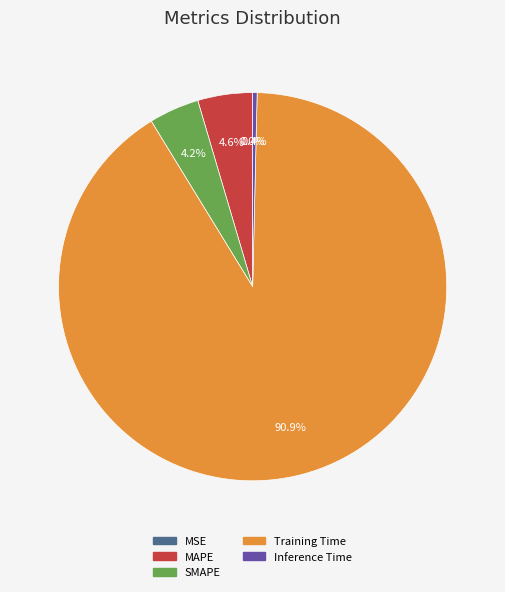

Rank the categories by value from highest to lowest.

Training Time, MAPE, SMAPE, Inference Time, MSE